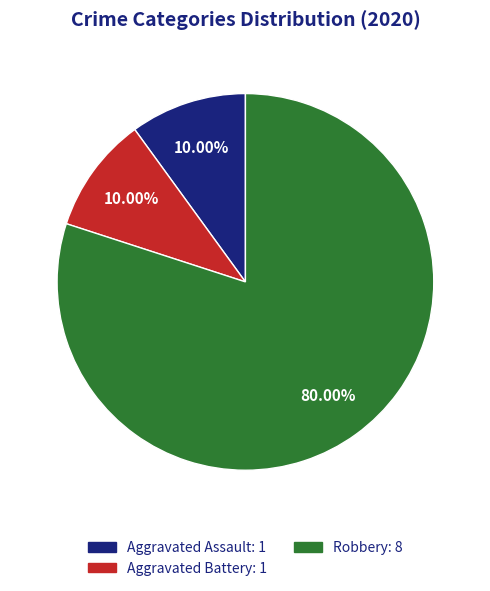

Does any single category account for the majority?

Yes